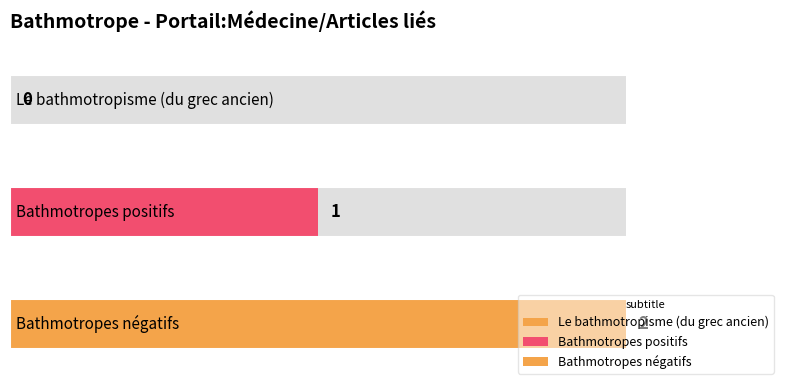

What is the difference between the values at Bathmotropes positifs and Le bathmotropisme (du grec ancien)?

1